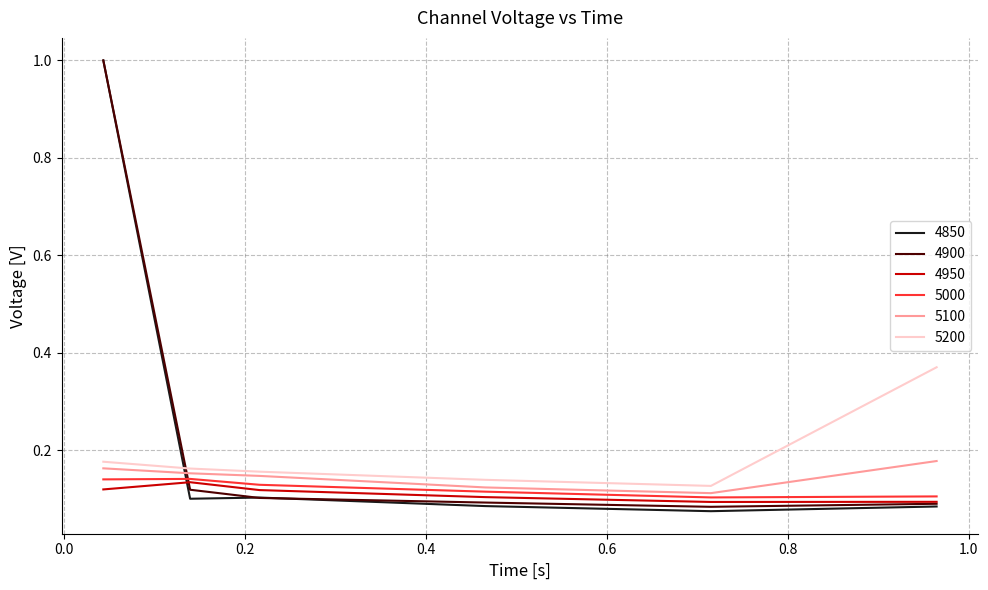

Does the chart have visible grid lines?

Yes